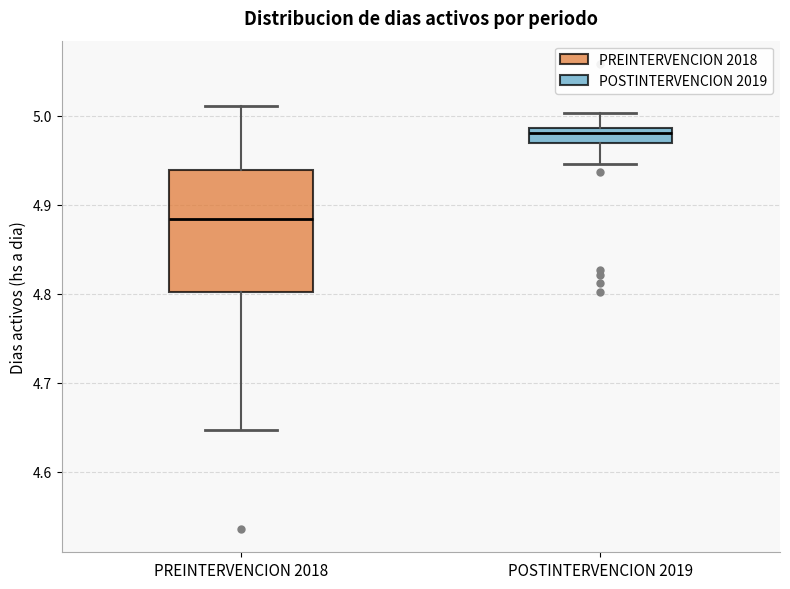

Which box is the tallest, from its lower edge to its upper edge?

PREINTERVENCION 2018